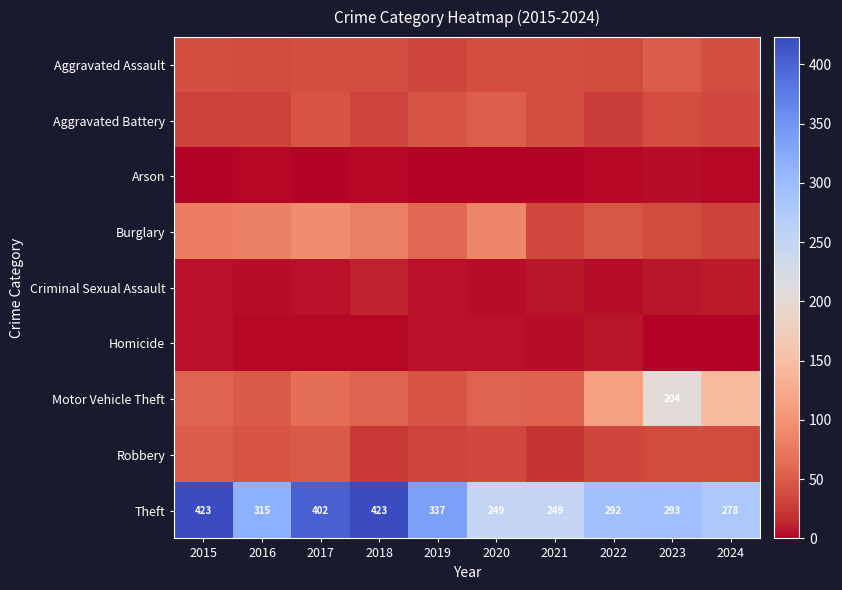

What is the difference between the Theft values at 2021 and 2024?

29